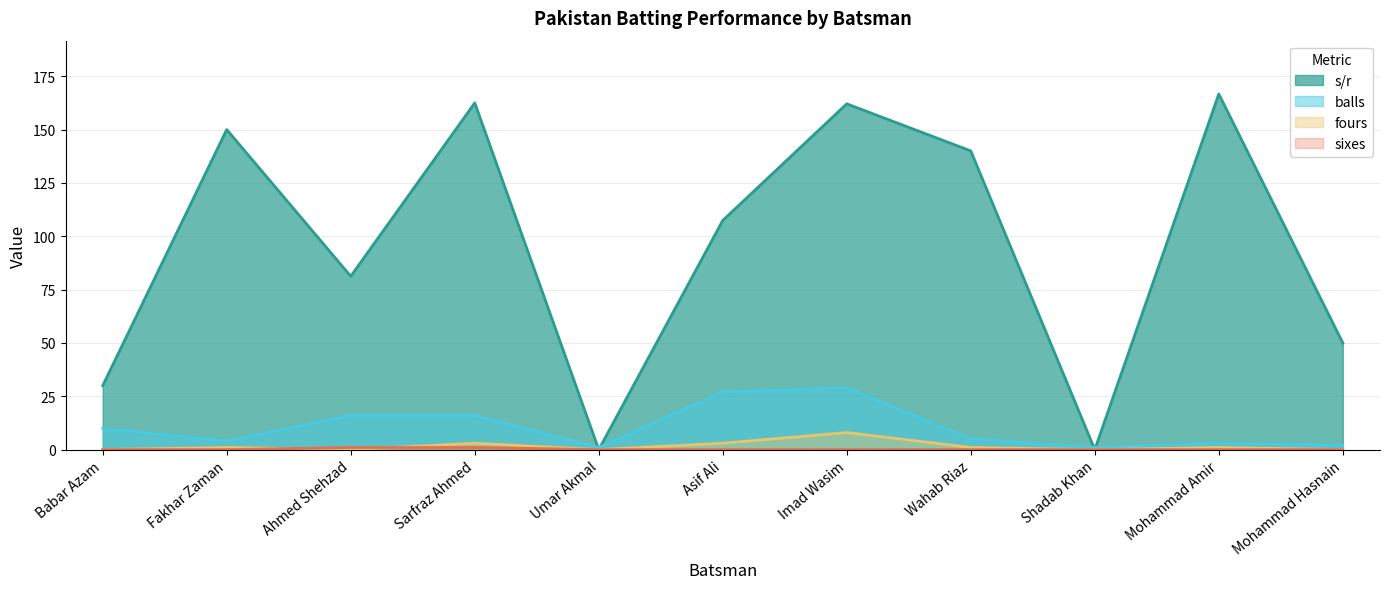

What is the difference between the second highest and minimum values in the s/r series?

162.5